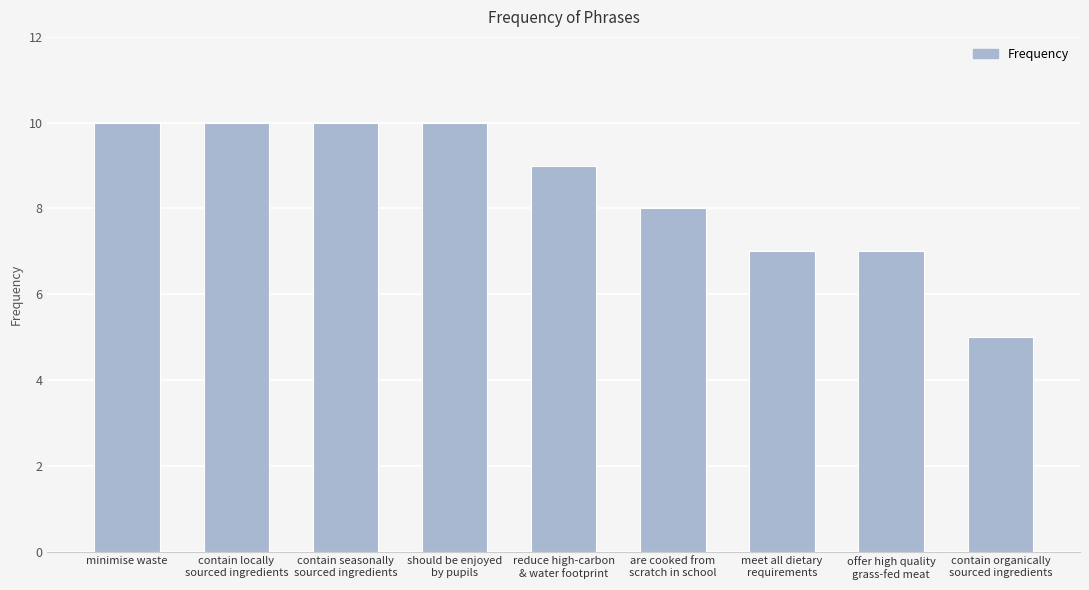

Read the value at contain seasonally
sourced ingredients.

10